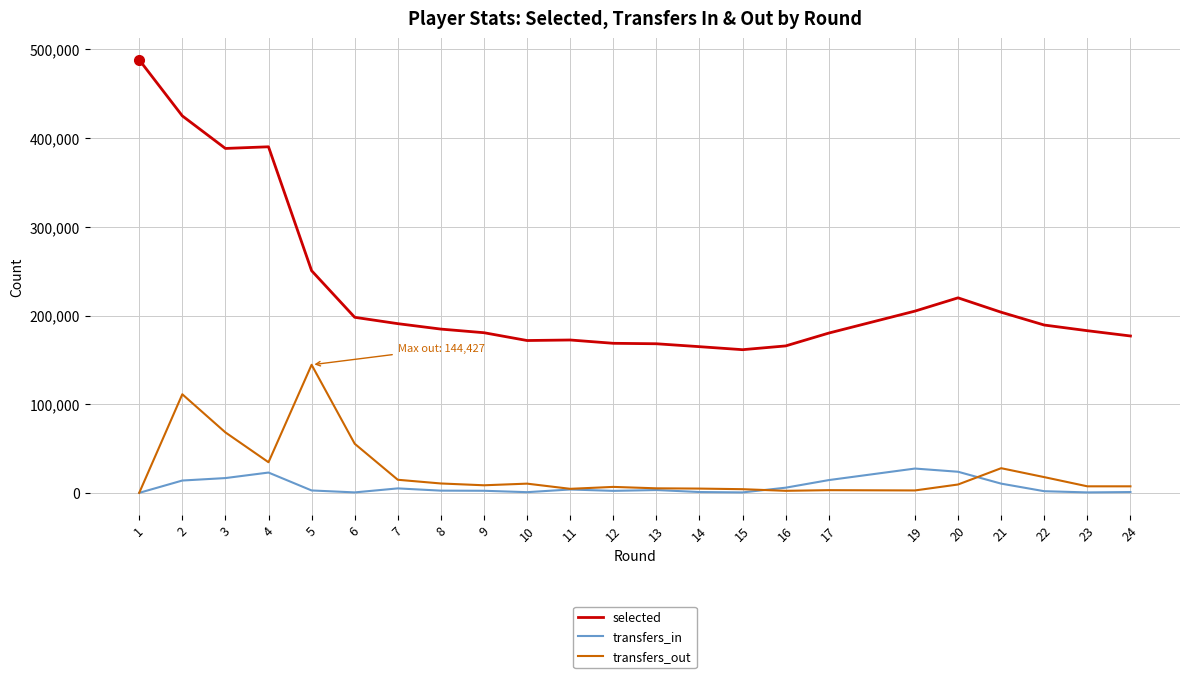

Which series has the largest total across all categories?

selected